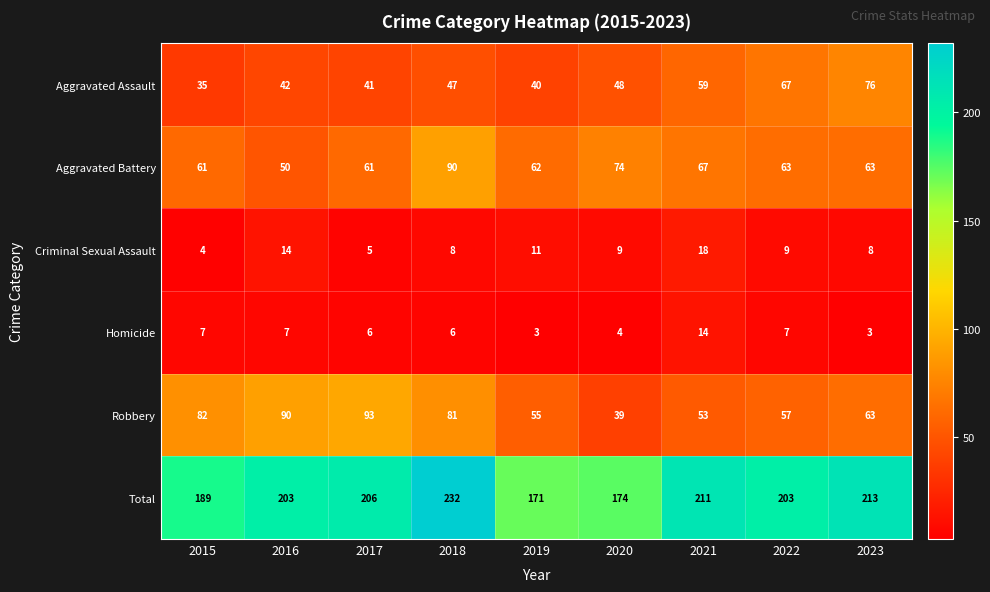

How many data points does each series have?

9